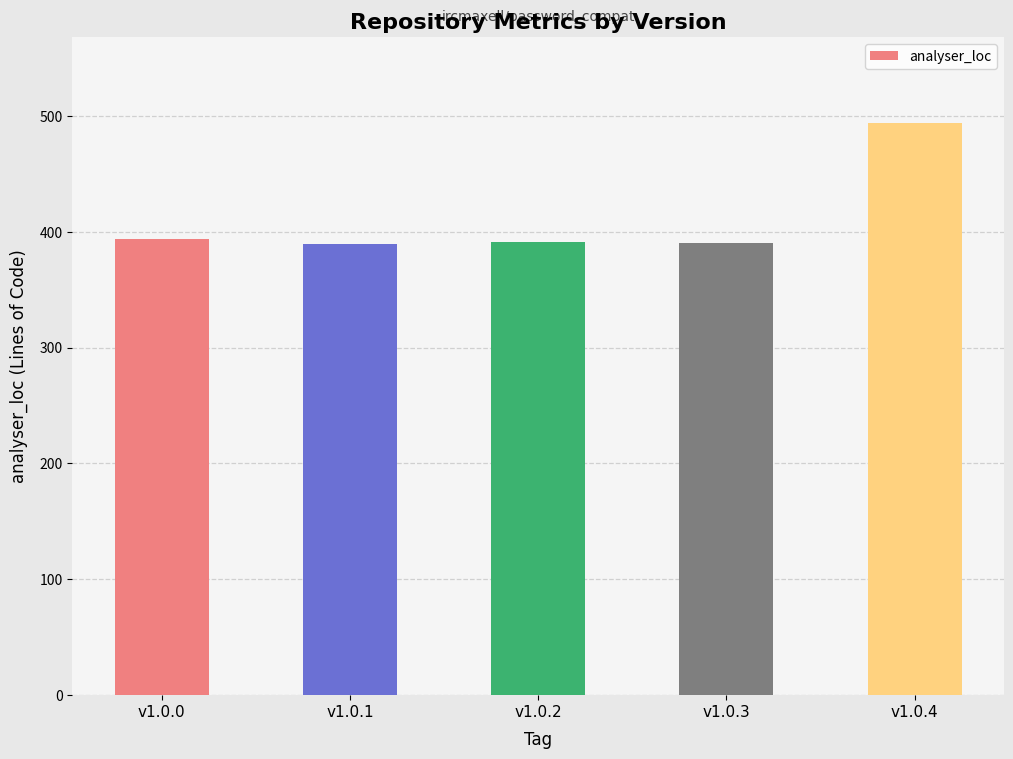

Where is the data nearest to the value 441?

v1.0.0